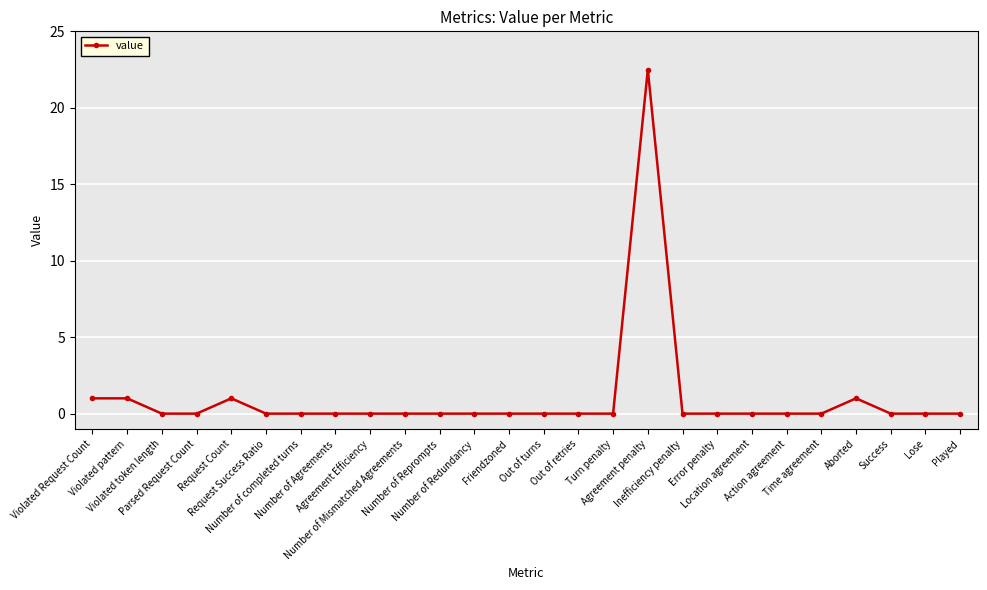

How many series are shown in this chart?

1